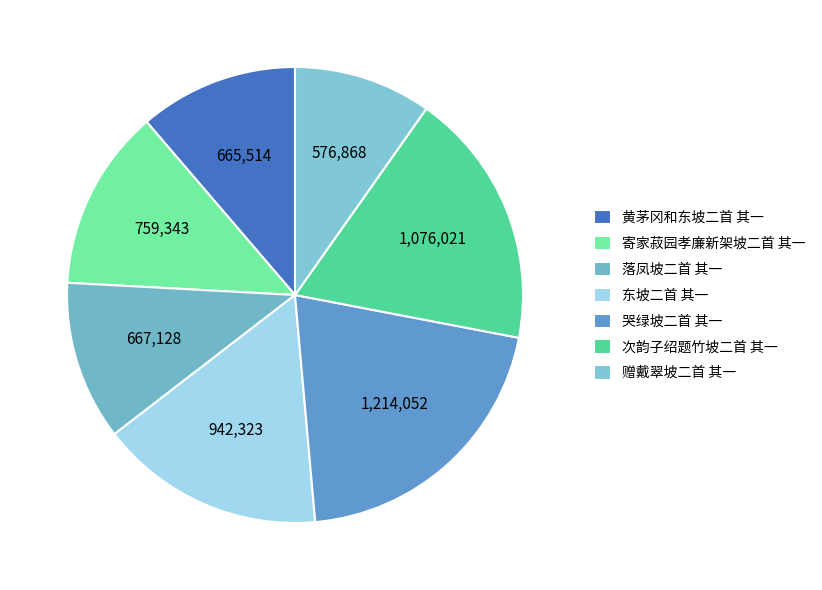

Which slice is the smallest?

赠戴翠坡二首 其一